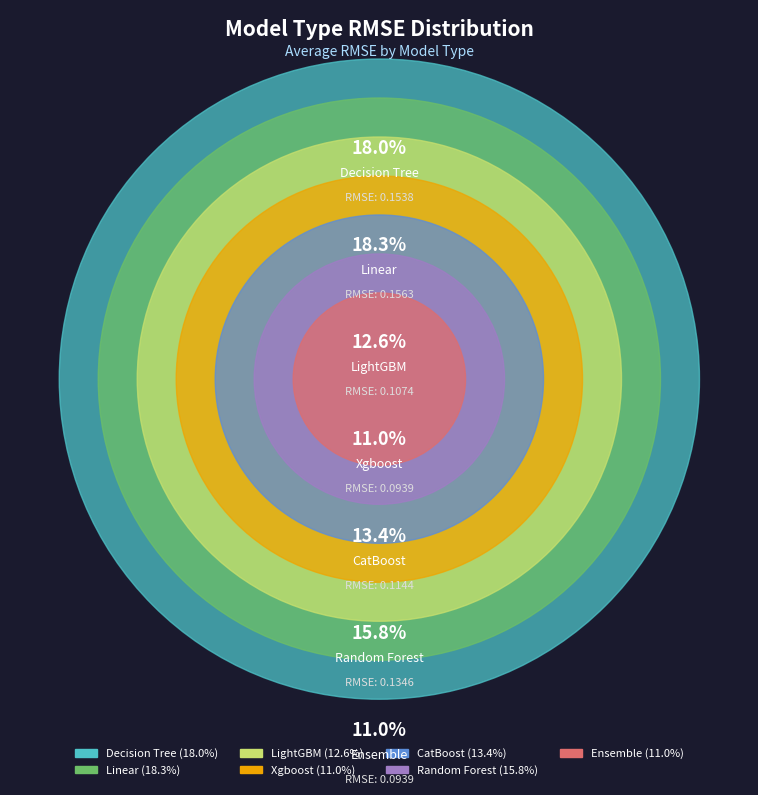

How many segments does this pie chart have?

7